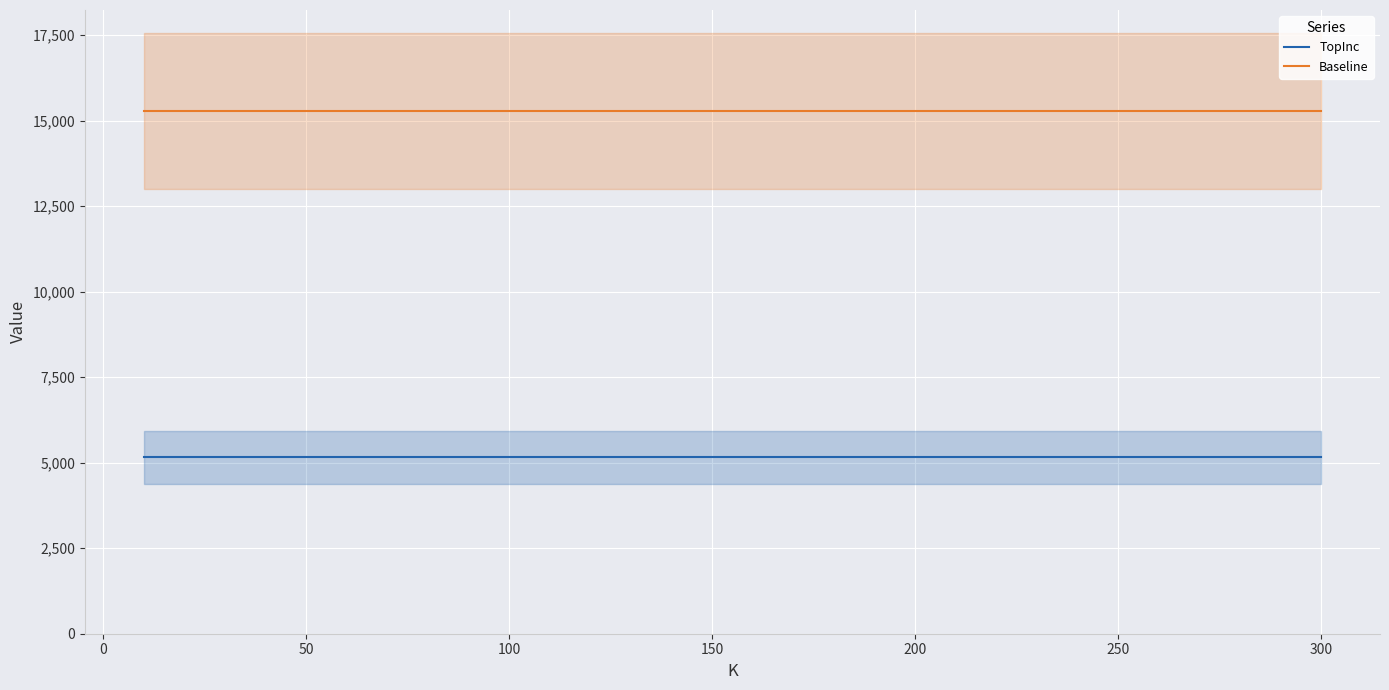

Reading left to right, list all the values displayed in this chart.

TopInc: 5164	5164	5164	5164	5164	5164	5164
Baseline: 15280	15280	15280	15280	15280	15280	15280